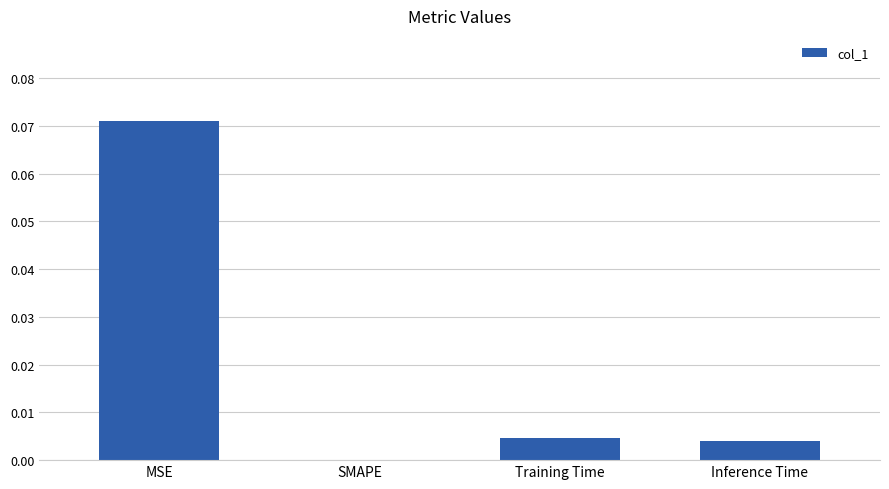

The value at Training Time is 0.0. True or false?

True